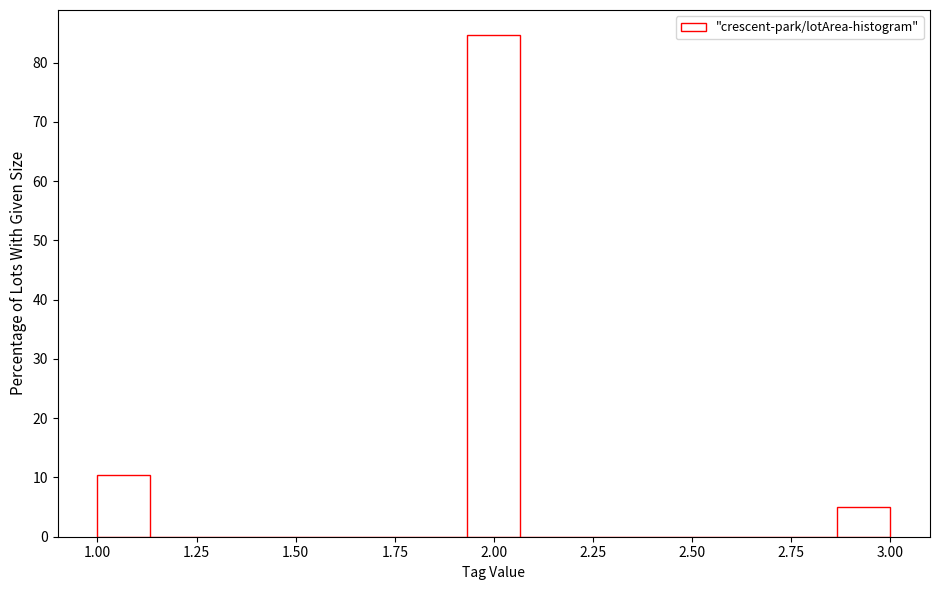

Around what value on the x-axis is the tallest bar? Give the approximate position of its centre, as read against the axis.

2.00